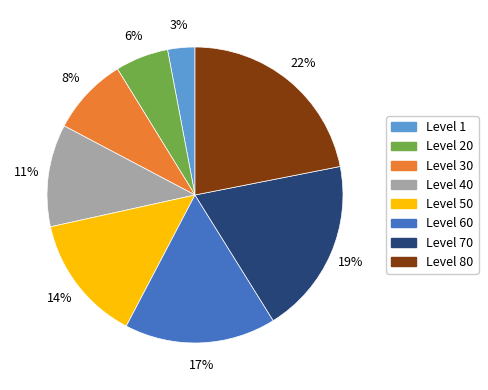

Is it true that Level 70 is 19% of the pie?

True